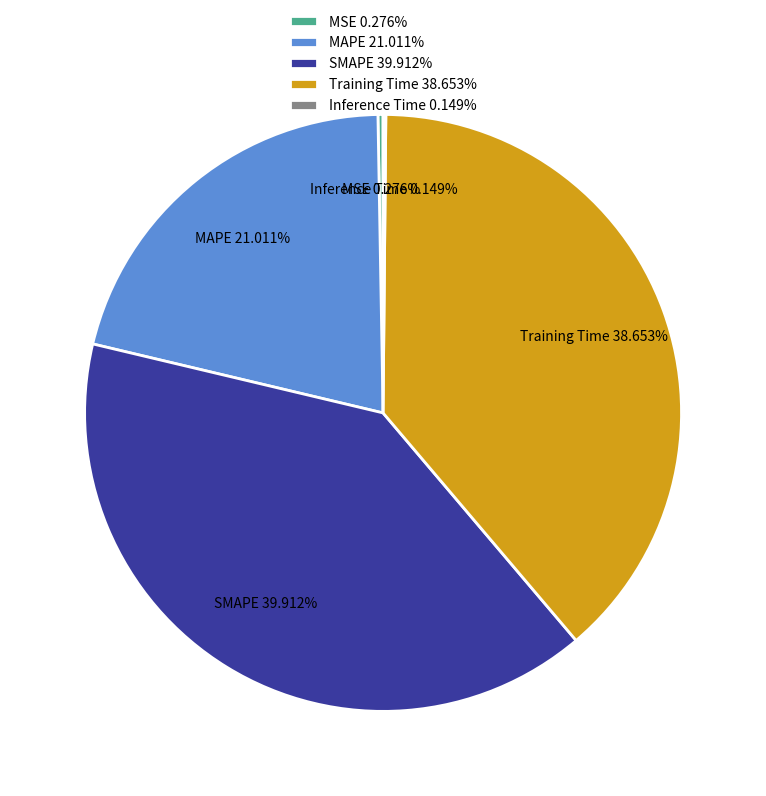

To the nearest percent, what percentage of the pie is MAPE?

21%